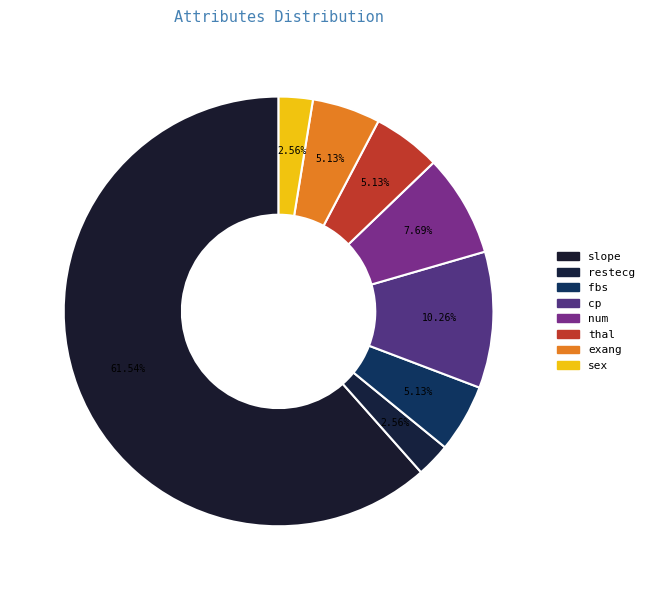

Is it true that restecg is 3% of the pie?

True